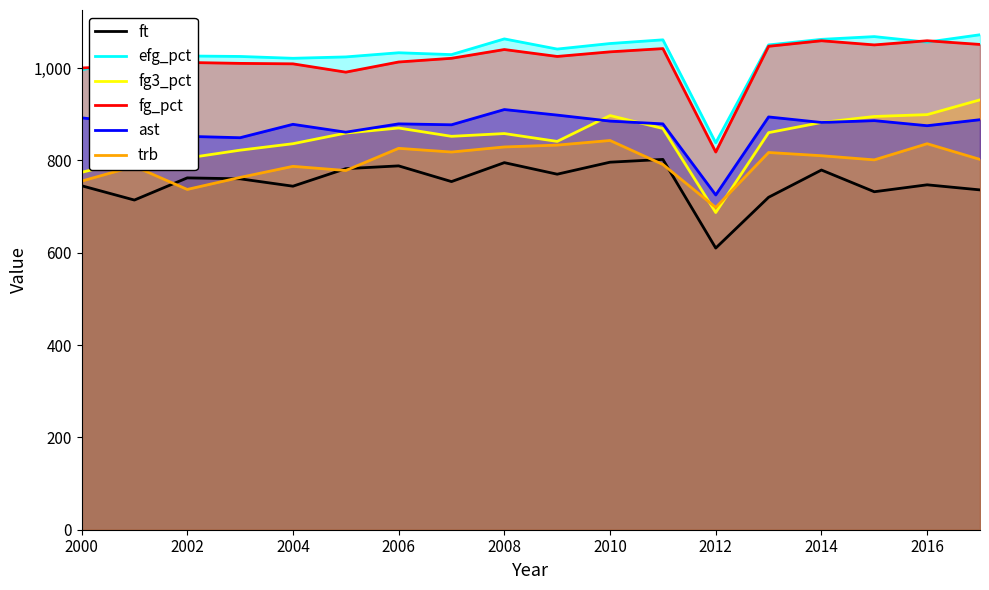

What is the spread (max minus min) of values at 2014?

283